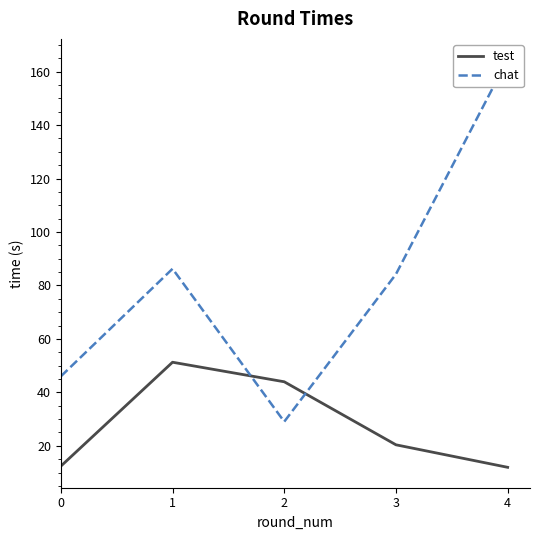

Reading left to right, transcribe all the data shown in this chart.

test: 0=12.4	1=51.3	2=44.0	3=20.4	4=12.0
chat: 0=46.0	1=86.2	2=29.0	3=84.2	4=164.6